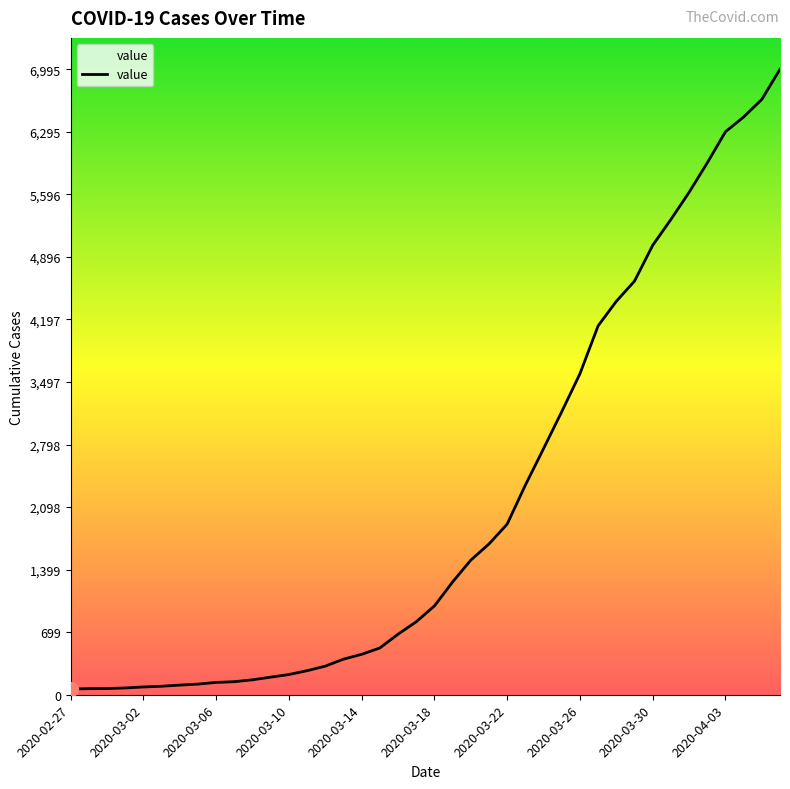

What is the maximum value shown in the chart?

6995